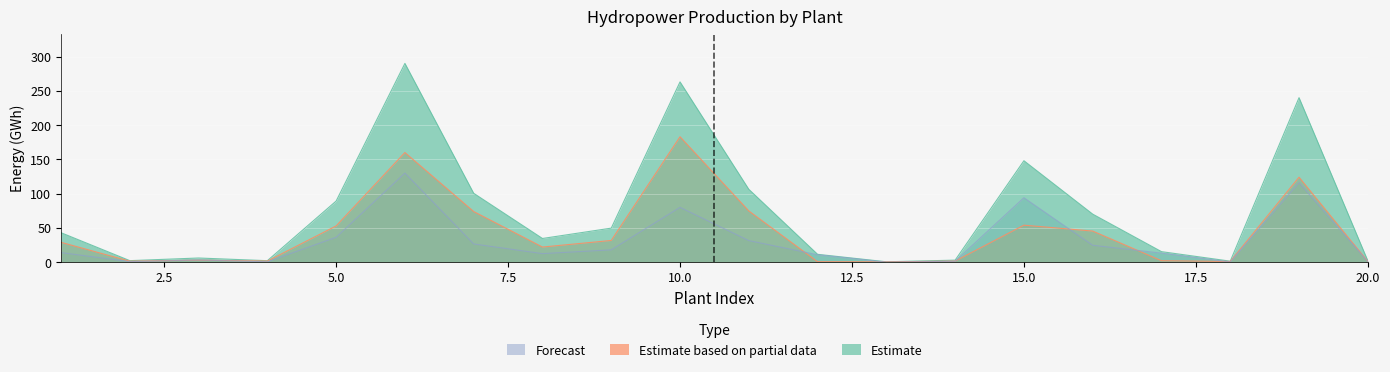

The value of Estimate based on partial data at 14 is 0.5. True or false?

False